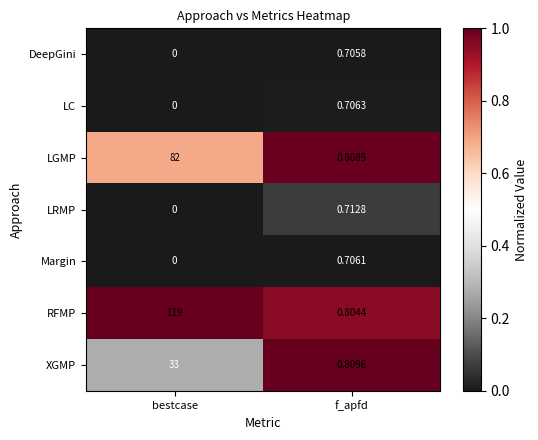

Which series has the largest range (max minus min)?

RFMP